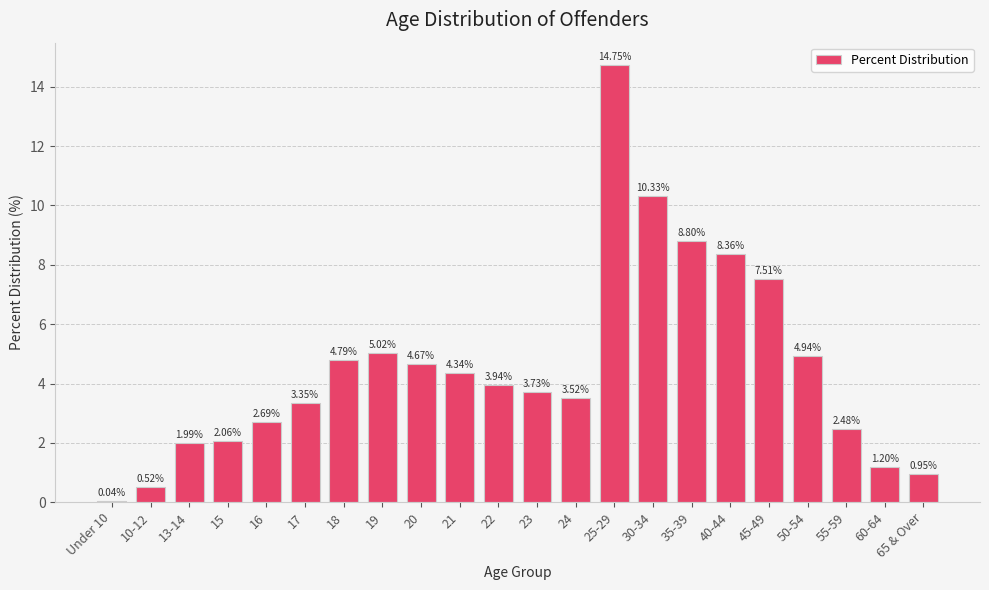

What is the sum of all values?

100.0